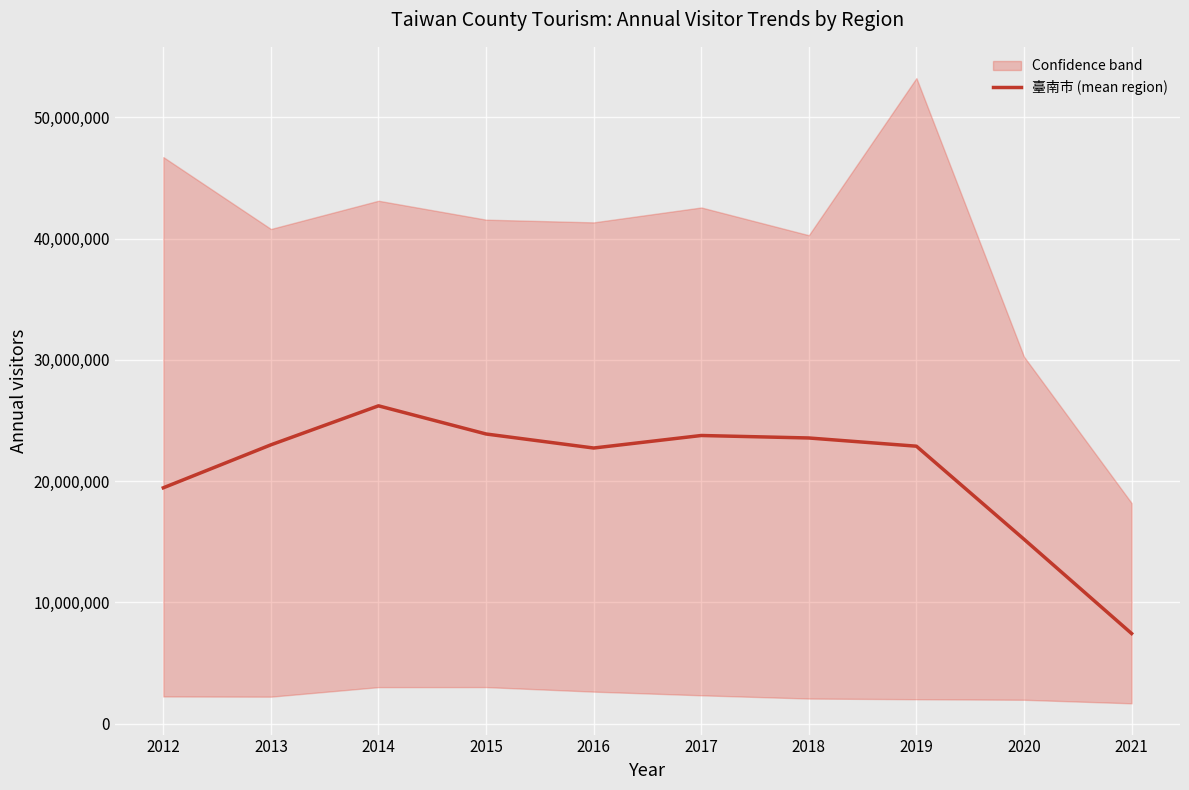

How many data points are less than 22992345?

5